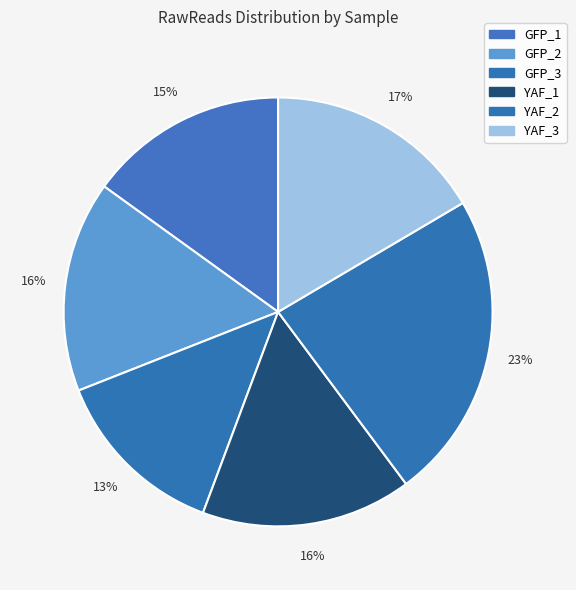

To the nearest percent, what is the combined percentage of GFP_2 and YAF_3?

32%